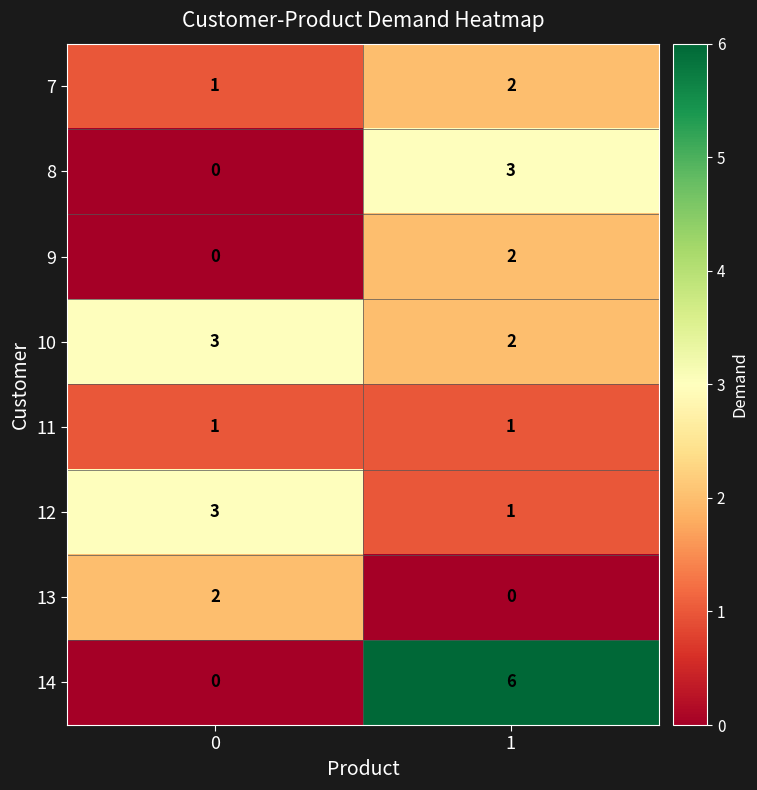

Which series has the largest range (max minus min)?

14